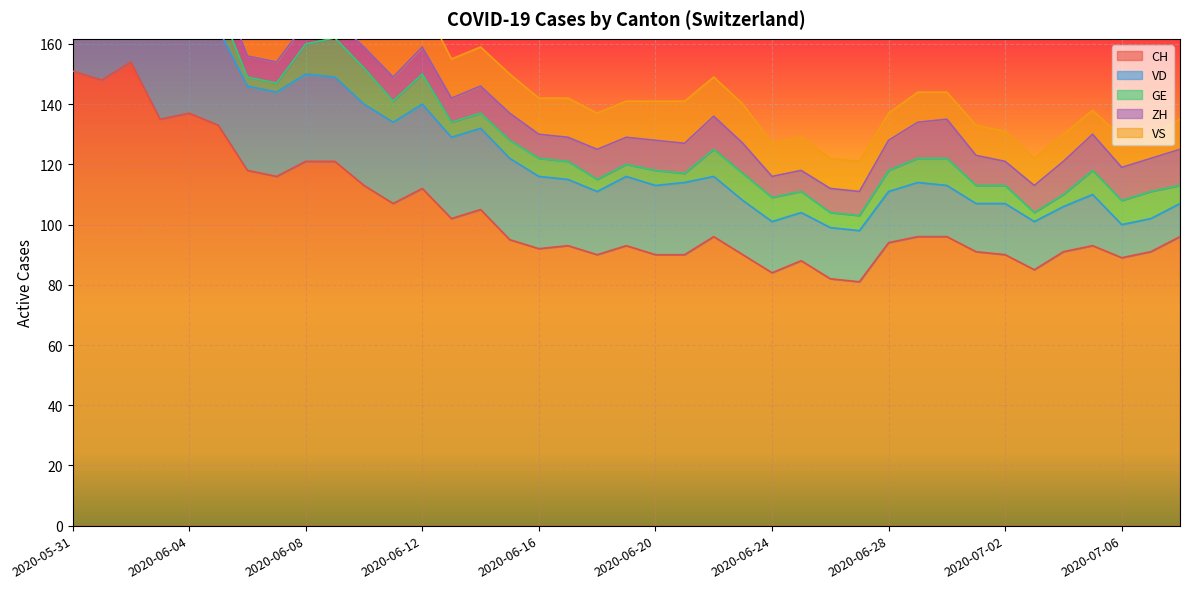

Read the VS value at 2020-06-04.

15